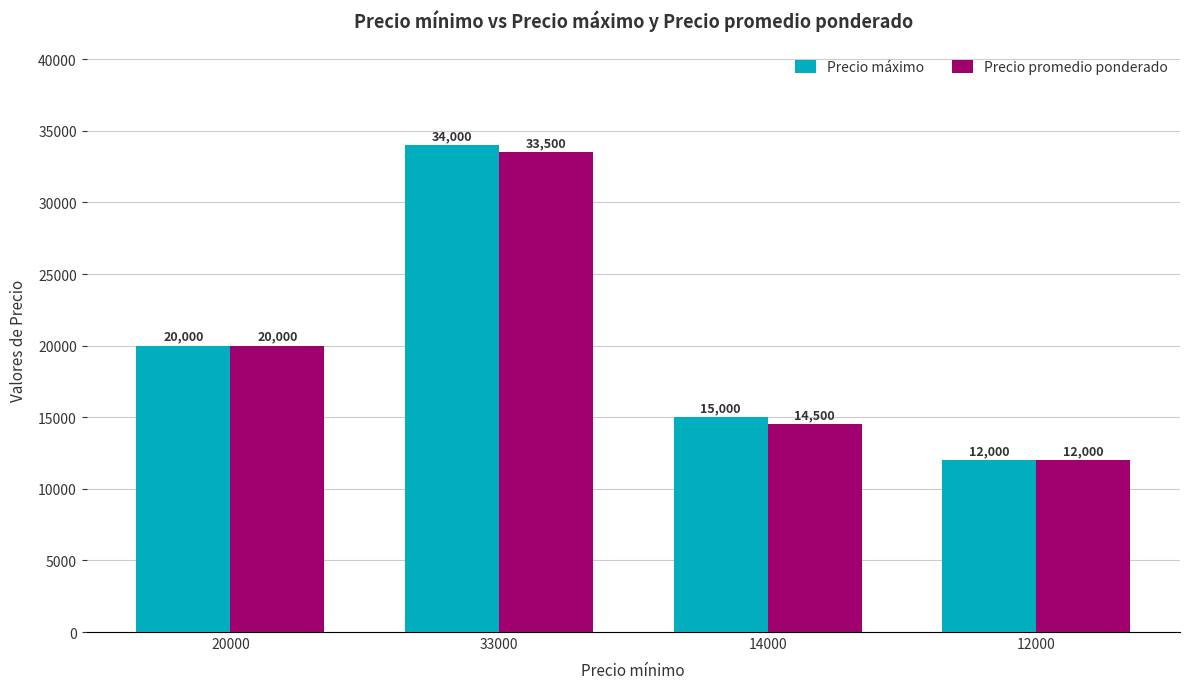

What are all the series names shown in the legend?

Precio máximo, Precio promedio ponderado